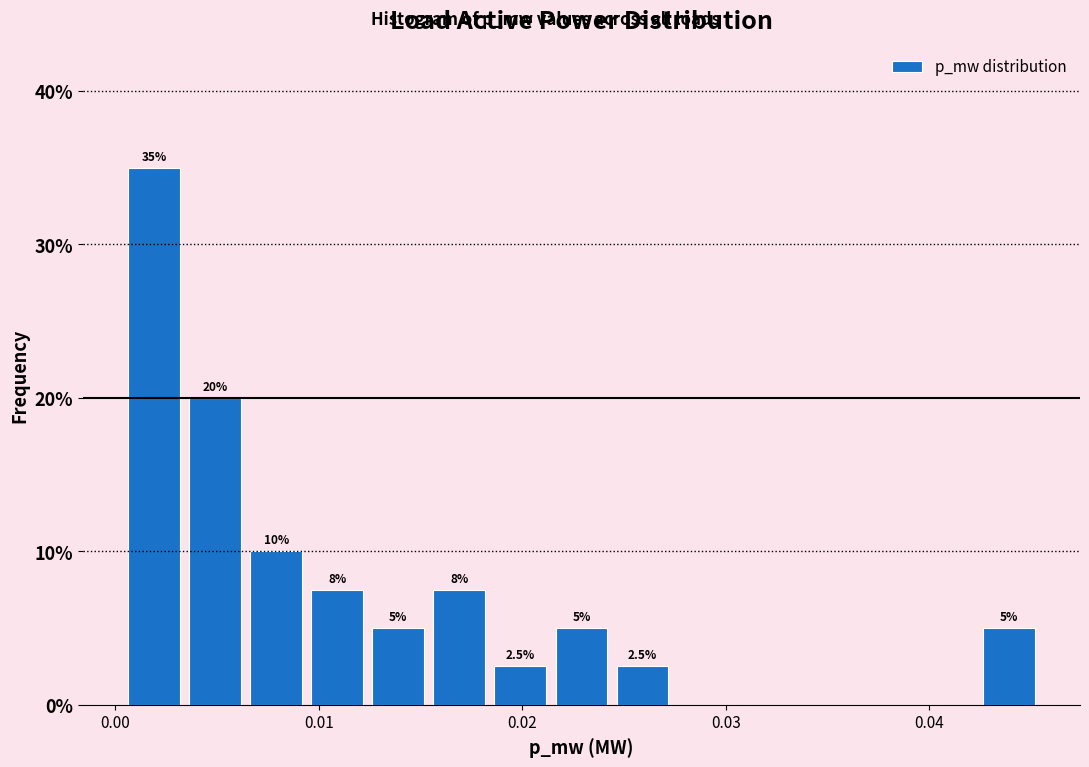

Read against the x-axis, roughly where is the centre of the tallest bar?

0.002